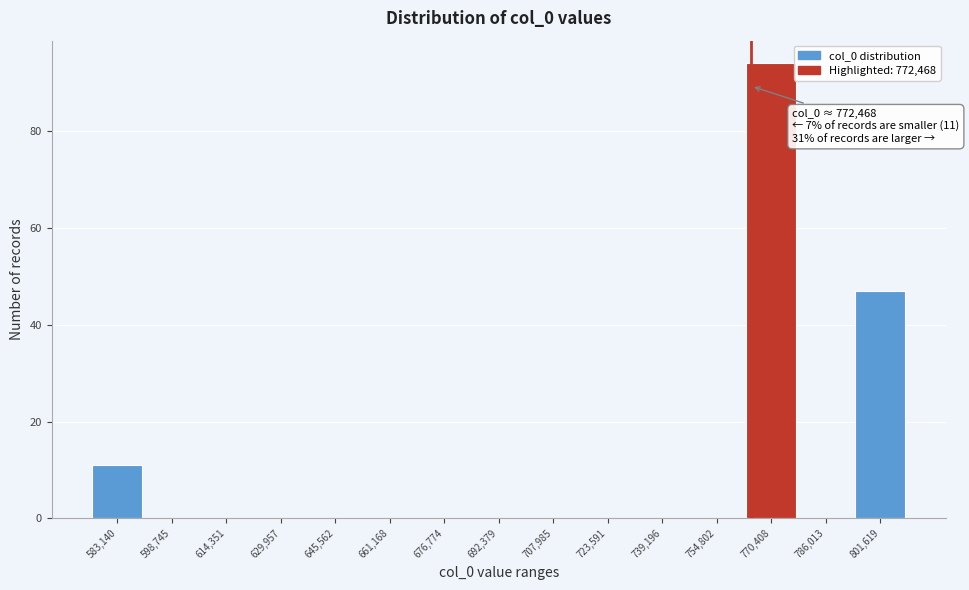

Reading left to right, extract all data points from this chart.

583,140=11	598,745=0	614,351=0	629,957=0	645,562=0	661,168=0	676,774=0	692,379=0	707,985=0	723,591=0	739,196=0	754,802=0	770,408=94	786,013=0	801,619=47